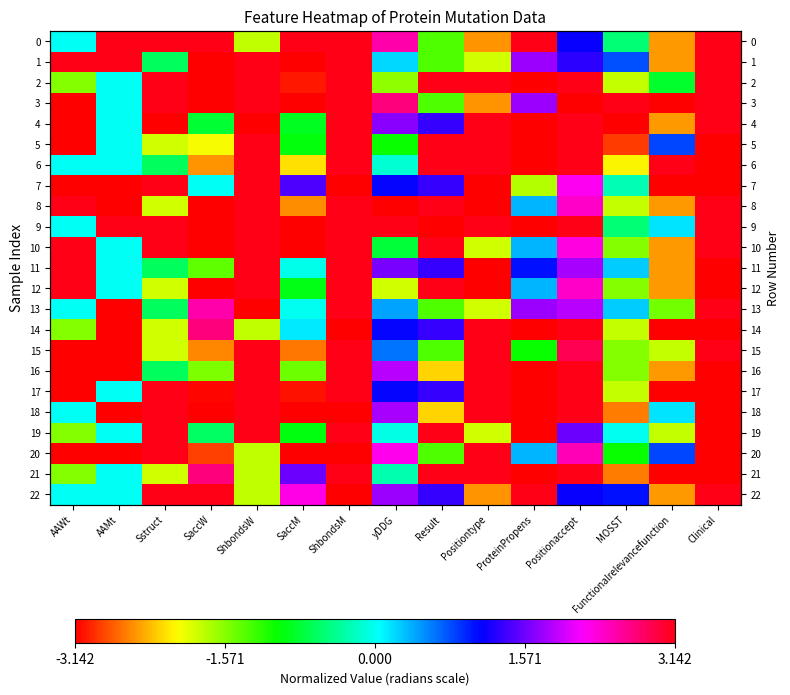

Is it true that 4 equals 0.0 at AAMt?

True